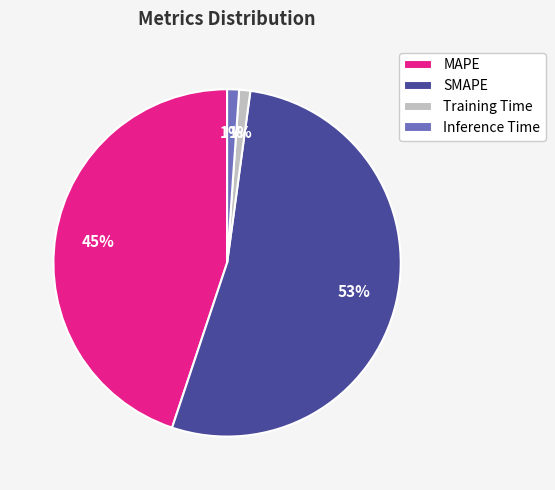

To the nearest percent, what is the average slice percentage?

25%